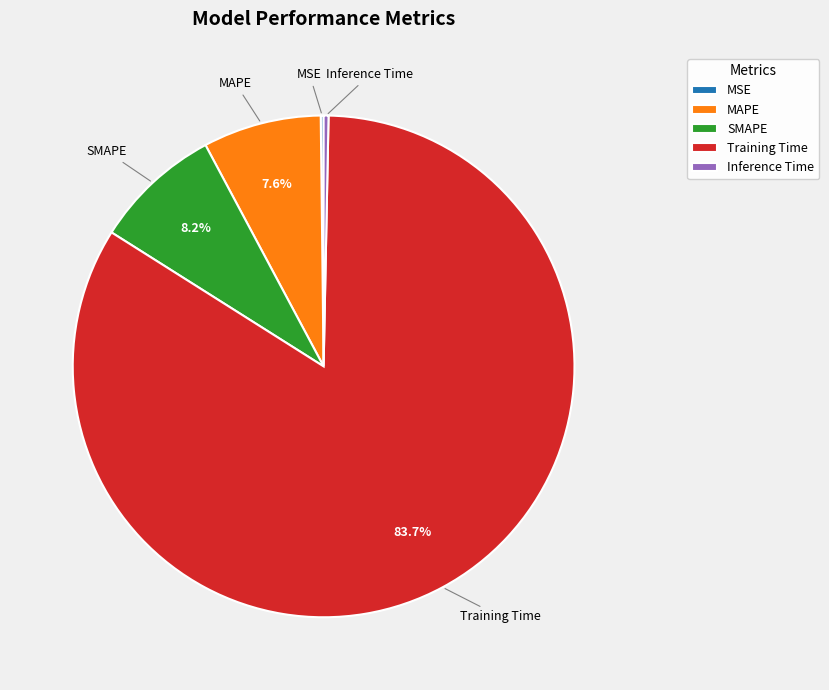

What portion of the pie excludes MAPE?

92.4%